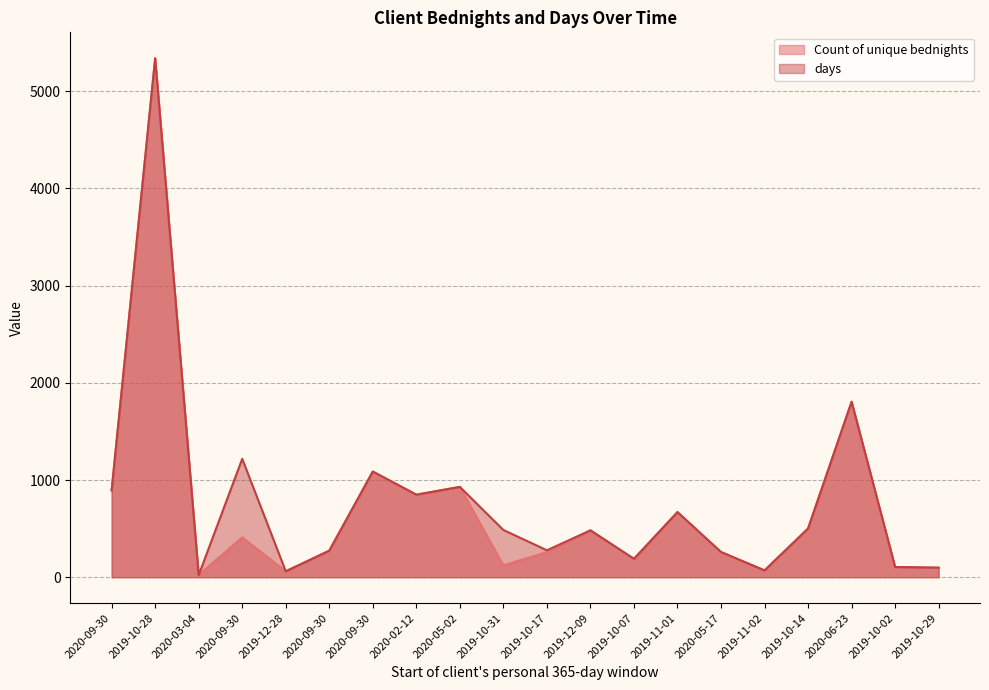

True or false: days and Count of unique bednights intersect in this chart.

False